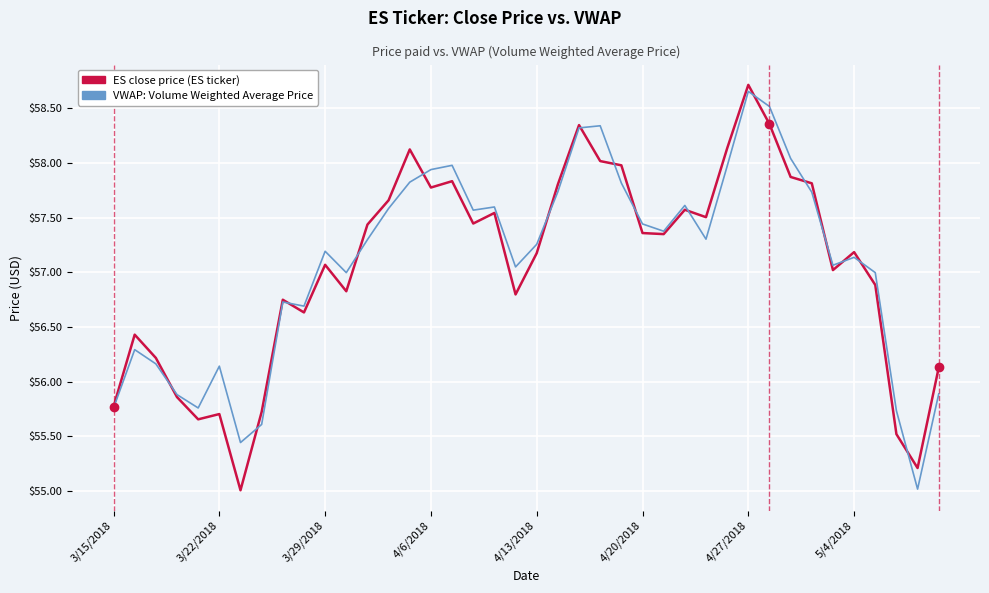

What is the minimum value shown in the chart?

55.0